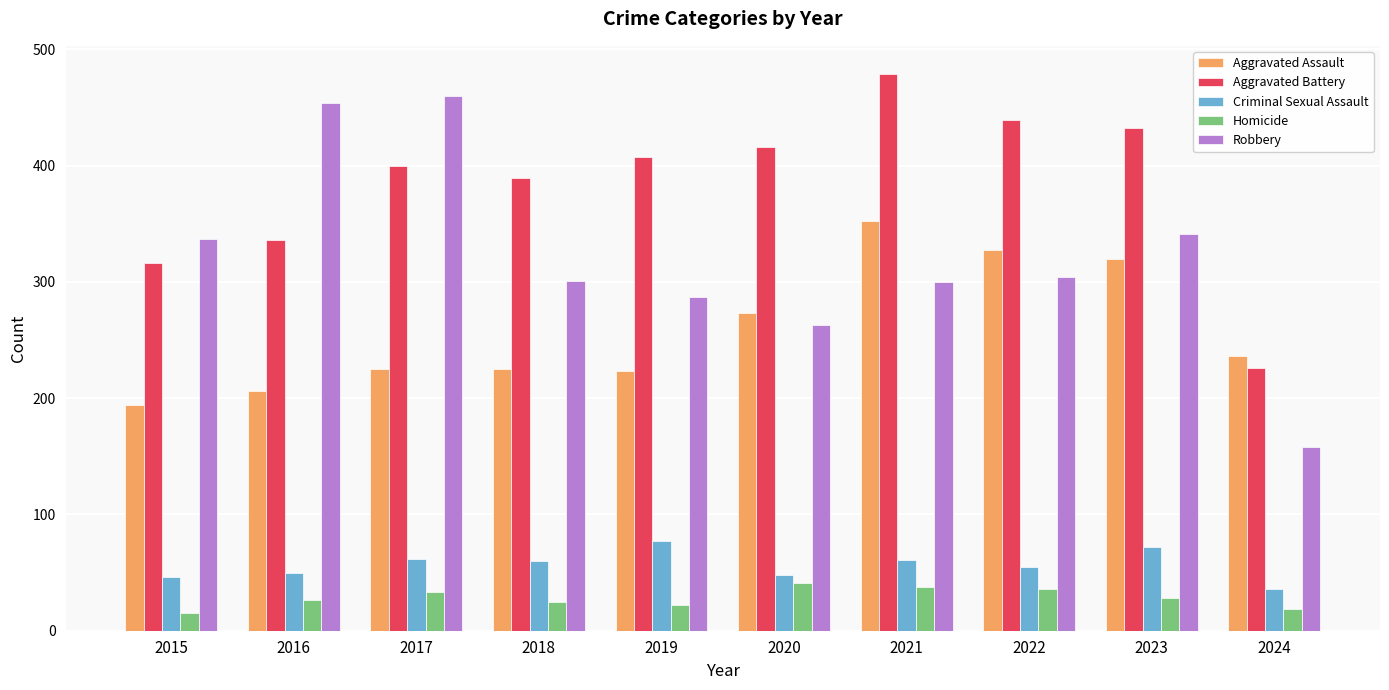

Which series has the widest spread of values?

Robbery